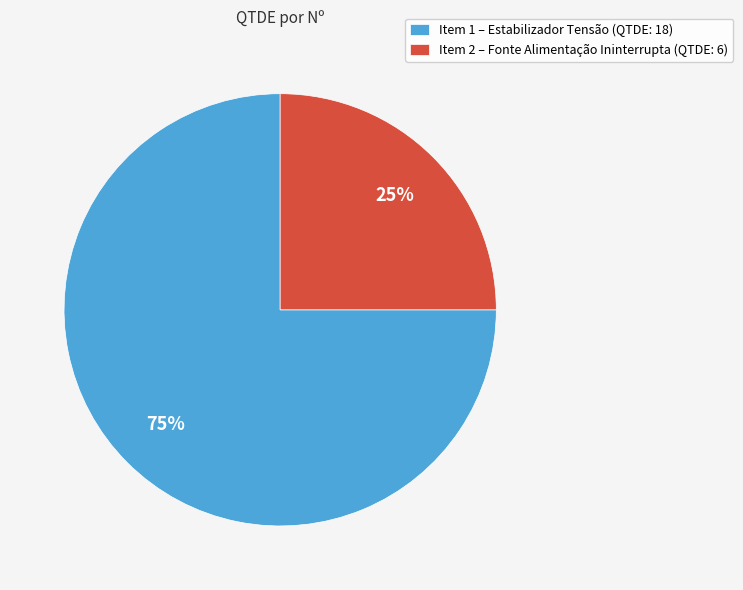

Which has a higher value, Item 1 – Estabilizador Tensão (QTDE: 18) or Item 2 – Fonte Alimentação Ininterrupta (QTDE: 6)?

Item 1 – Estabilizador Tensão (QTDE: 18)